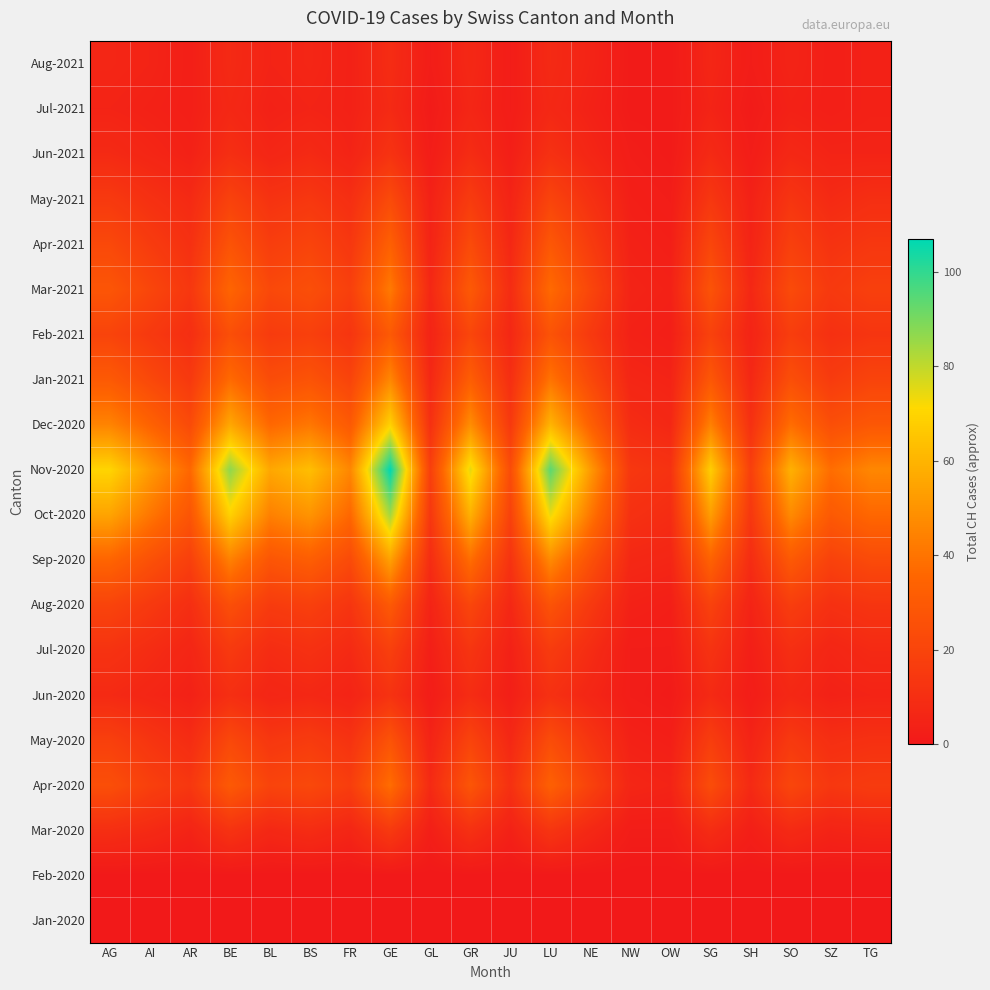

At how many categories does at least one series exceed 11?

20